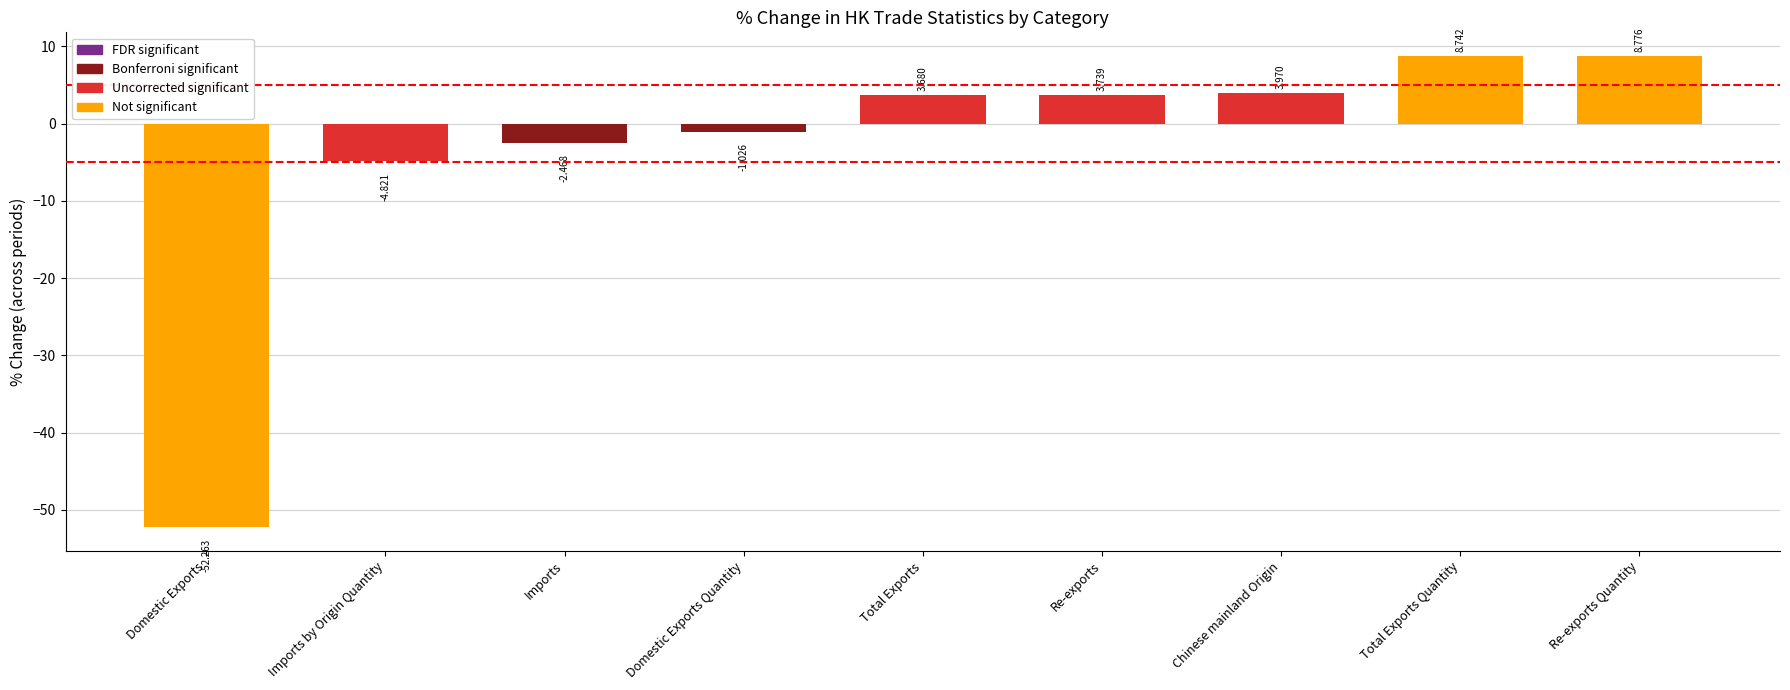

What is the value of the 201903_% CHG bar at the 1st from the left?

-52.3